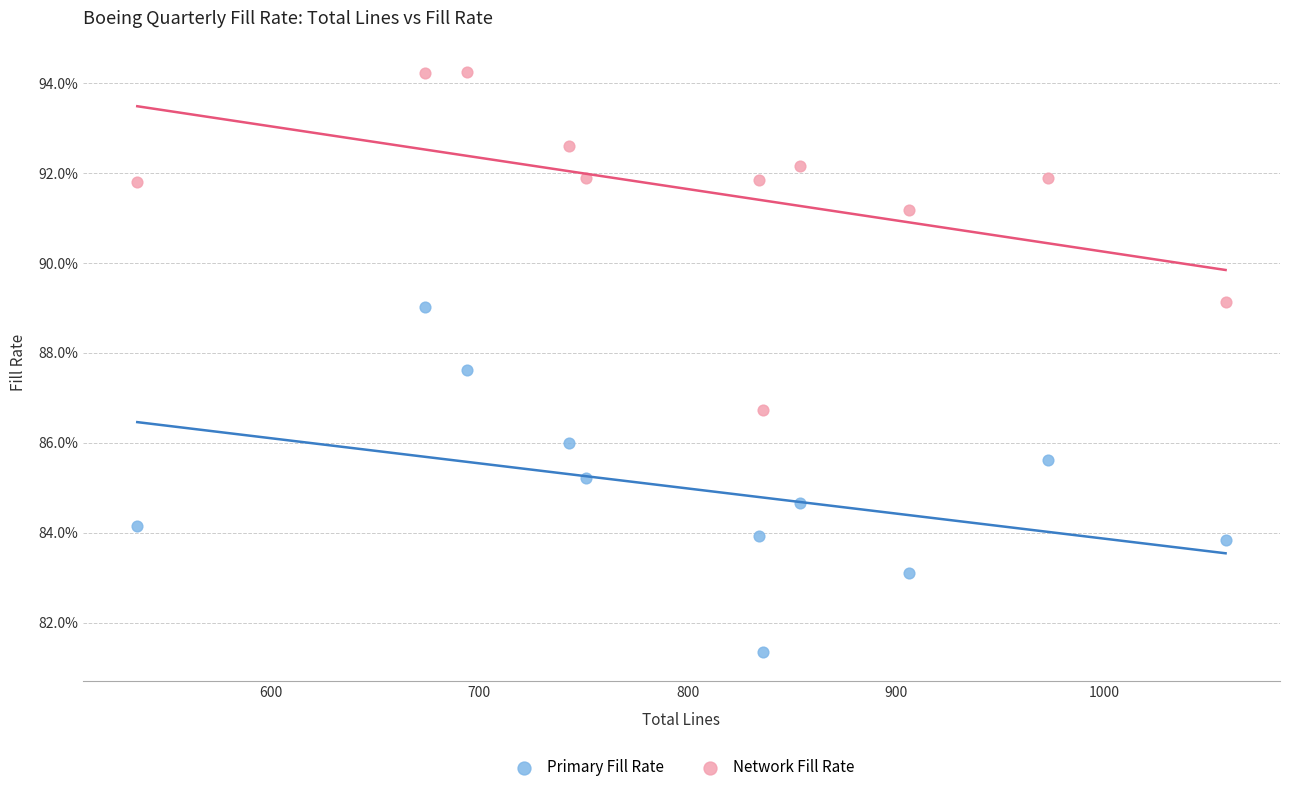

Which series contains the highest Y value?

Network Fill Rate